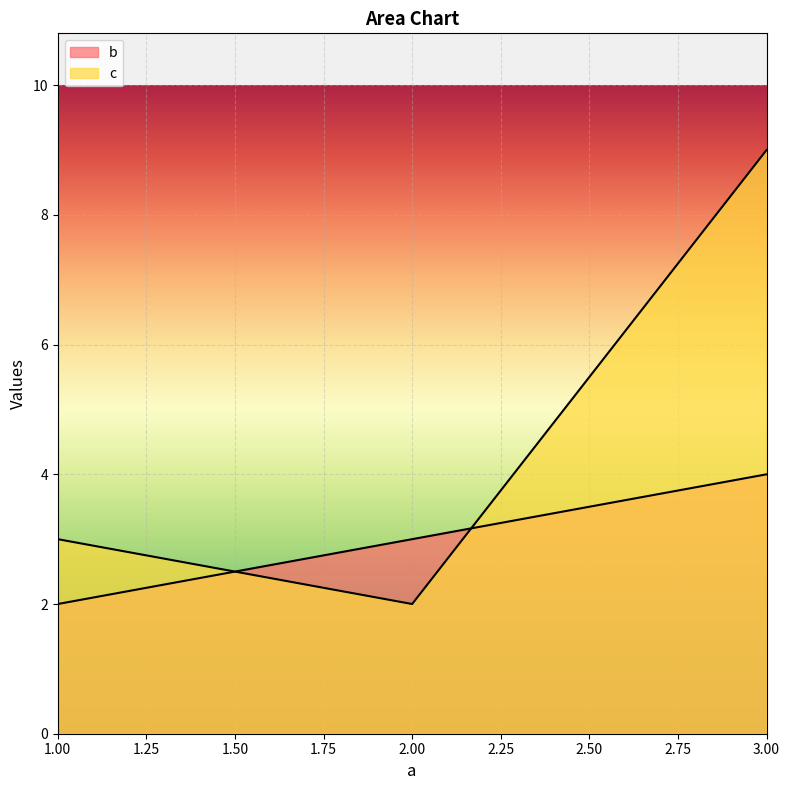

Count the number of categories in the chart.

3